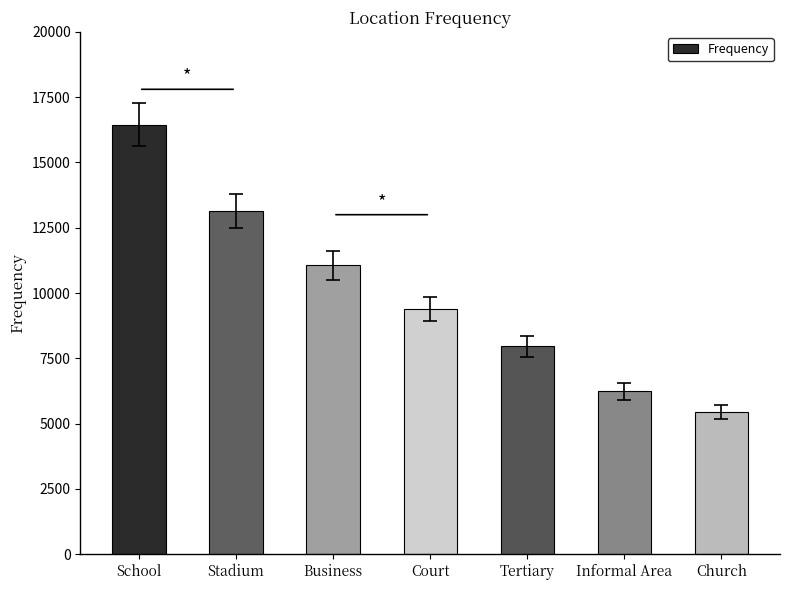

Is it true that the value at Stadium is 13142?

True